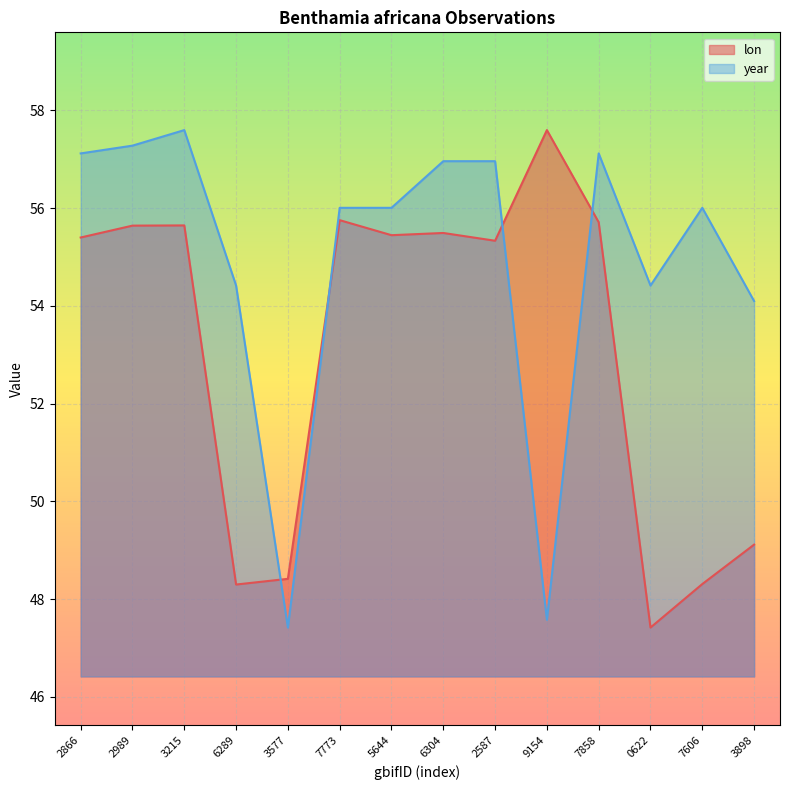

Where is lon nearest to the value 52?

3898